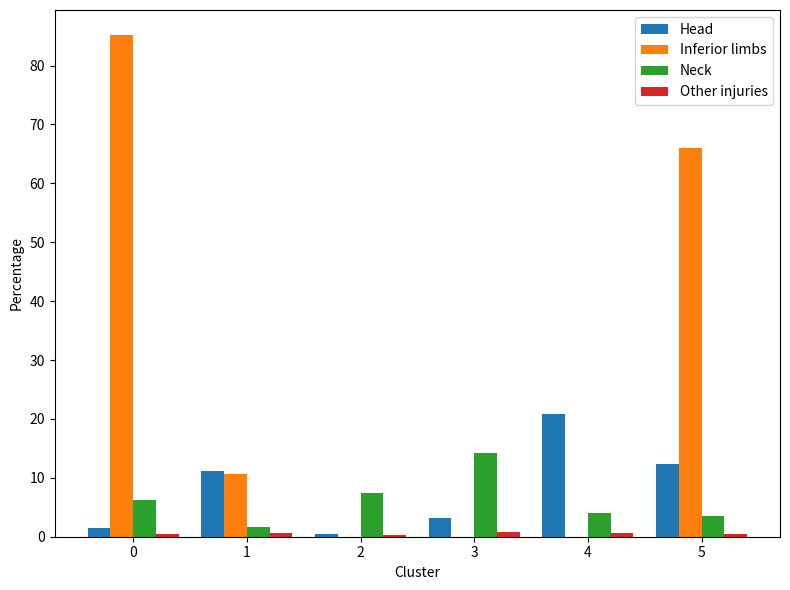

Count the number of categories in the chart.

6